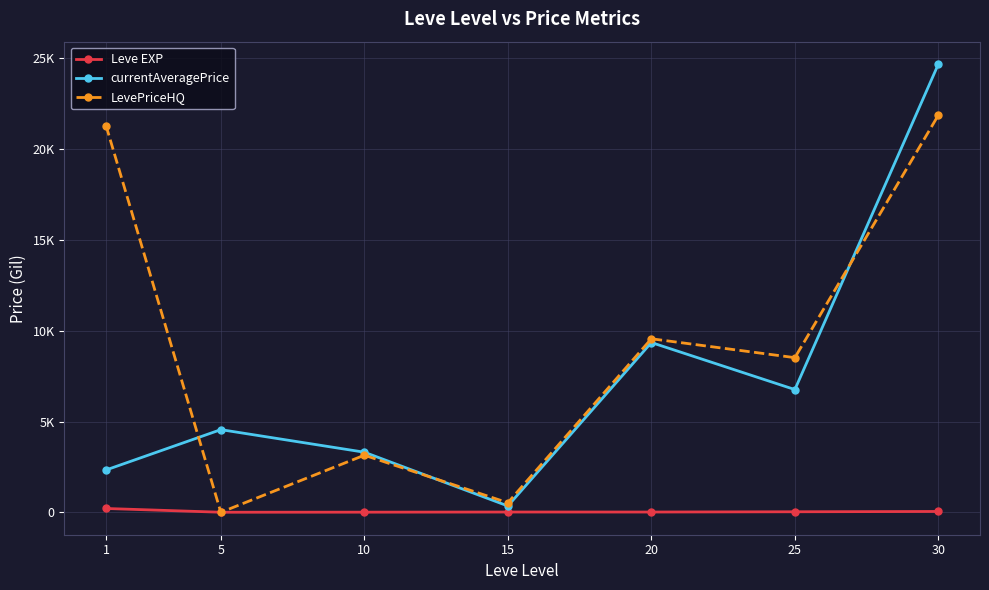

What are all the series names shown in the legend?

Leve EXP, currentAveragePrice, LevePriceHQ